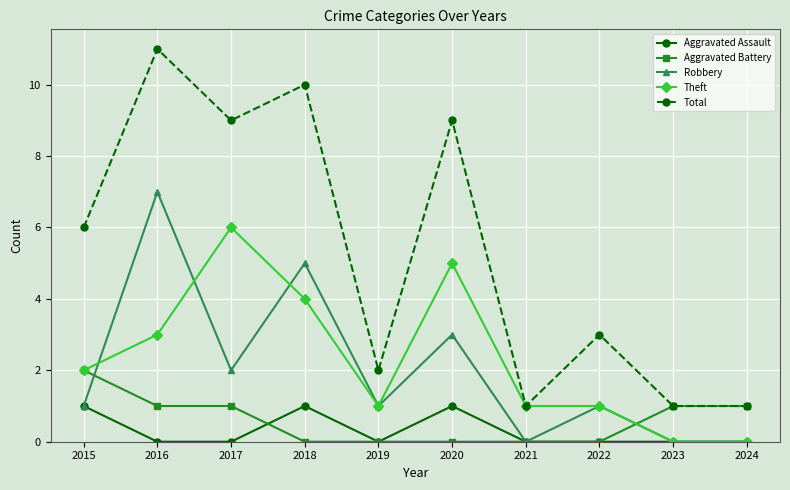

True or false: Robbery and Total intersect in this chart.

False